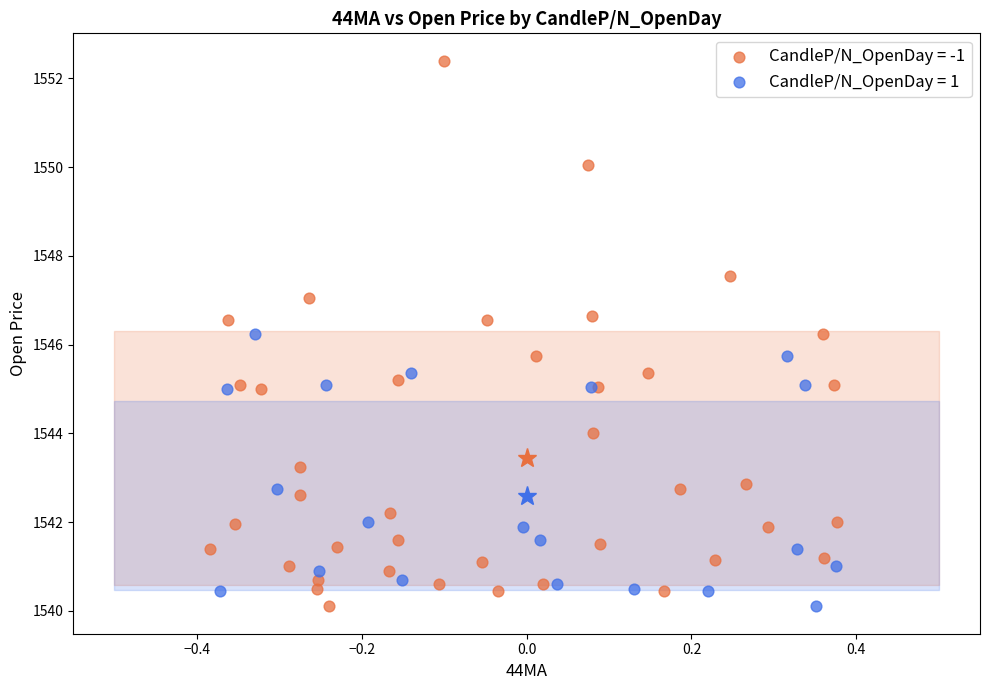

Which series contains the highest Y value?

CandleP/N_OpenDay = -1